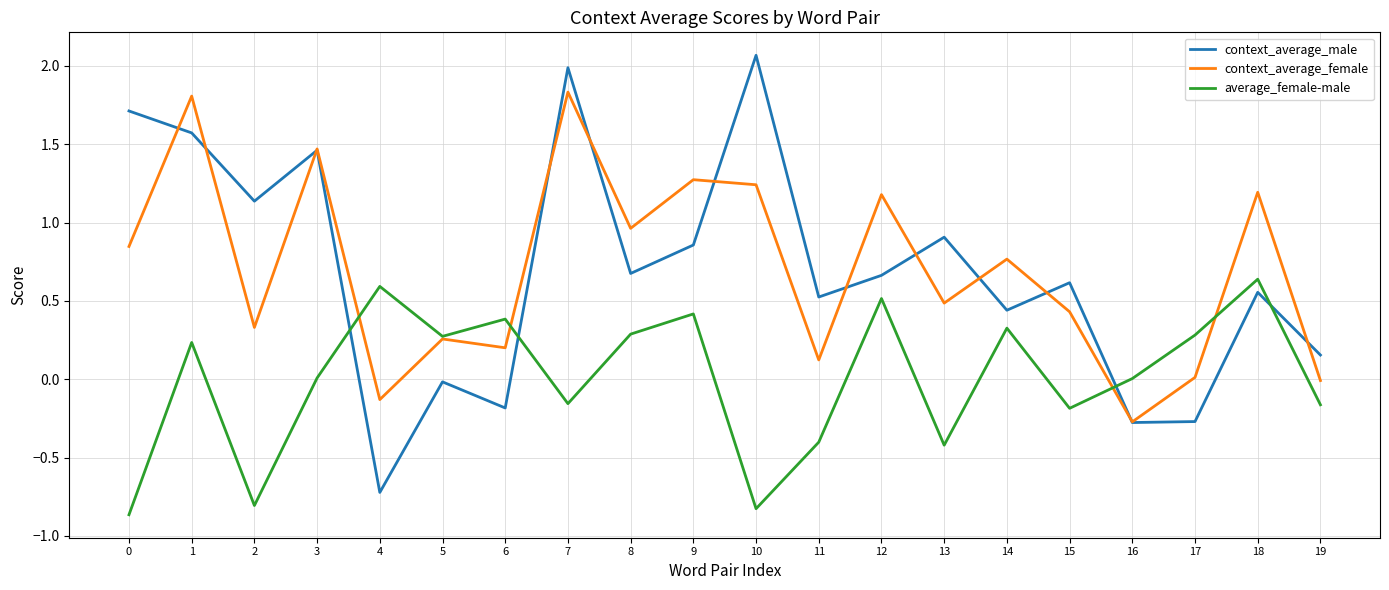

What is the sum of all context_average_female values?

14.0